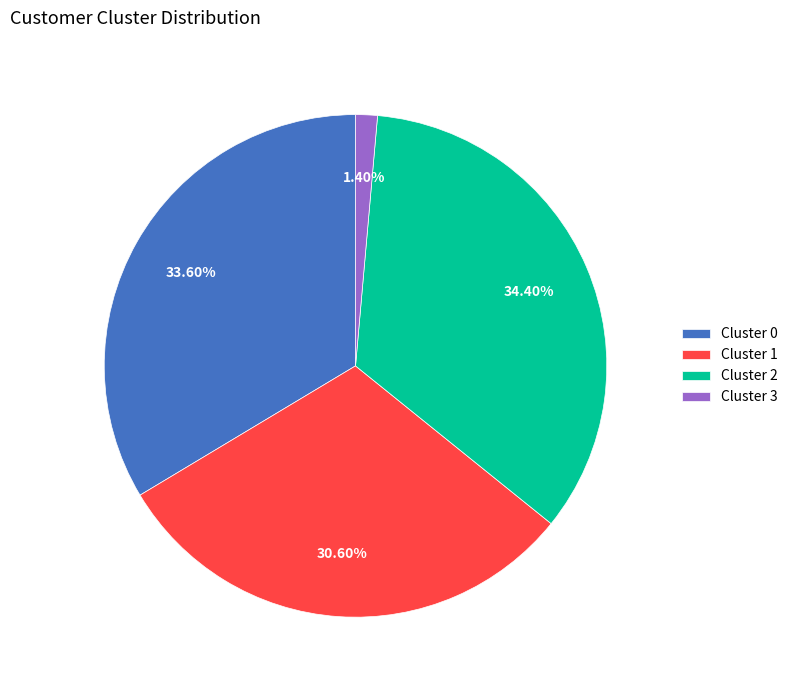

Rank the categories by value from highest to lowest.

Cluster 2, Cluster 0, Cluster 1, Cluster 3